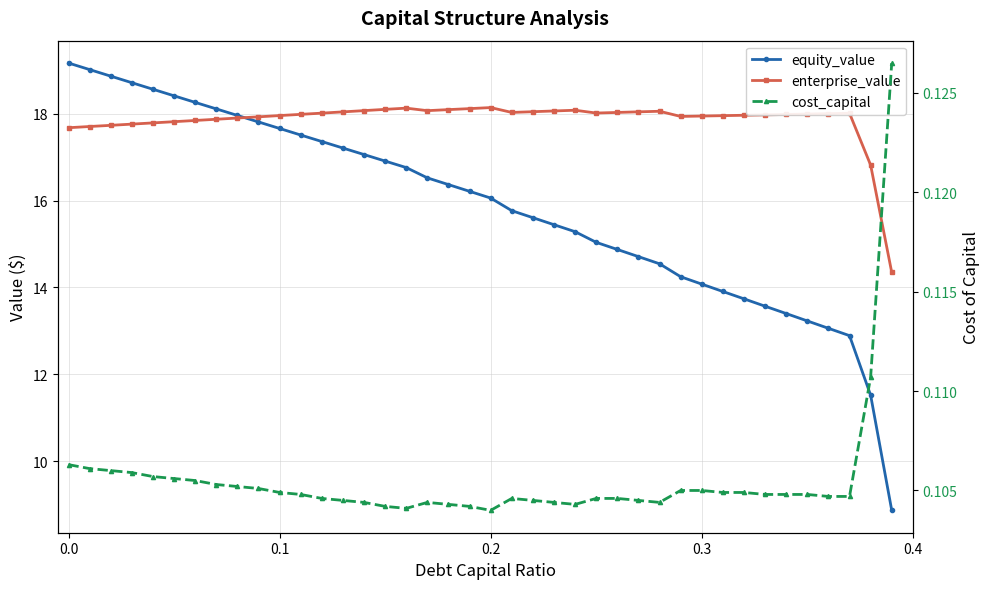

The value of enterprise_value at 0.2 is 28.3. True or false?

False